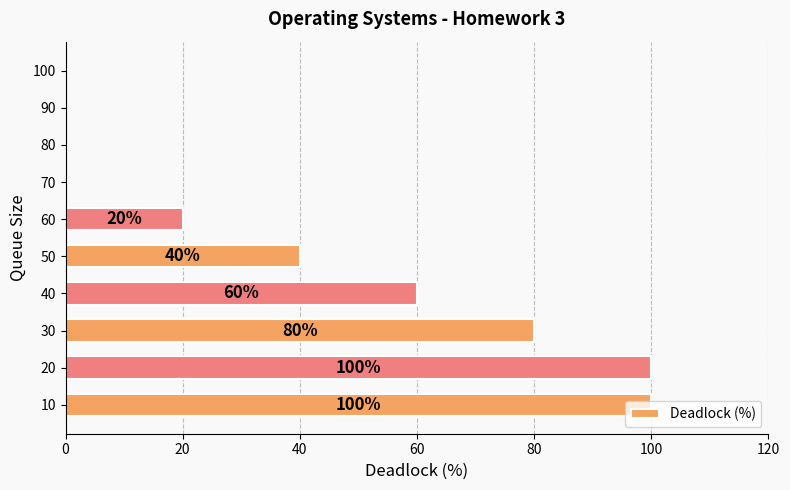

Count the number of categories in the chart.

10